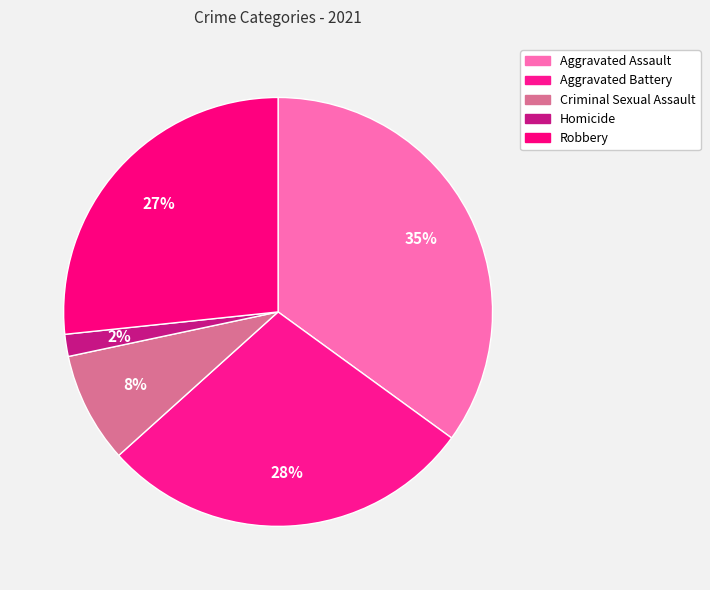

Which has a higher value, Aggravated Battery or Robbery?

Aggravated Battery